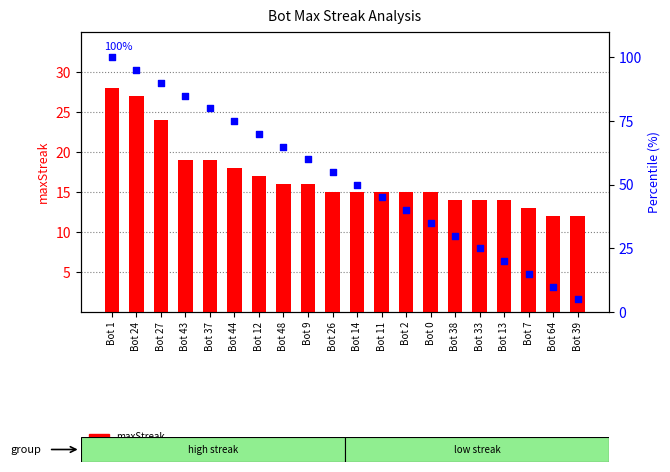

Is the value of maxStreak at Bot 39 greater than the value of percentile rank at Bot 13?

No